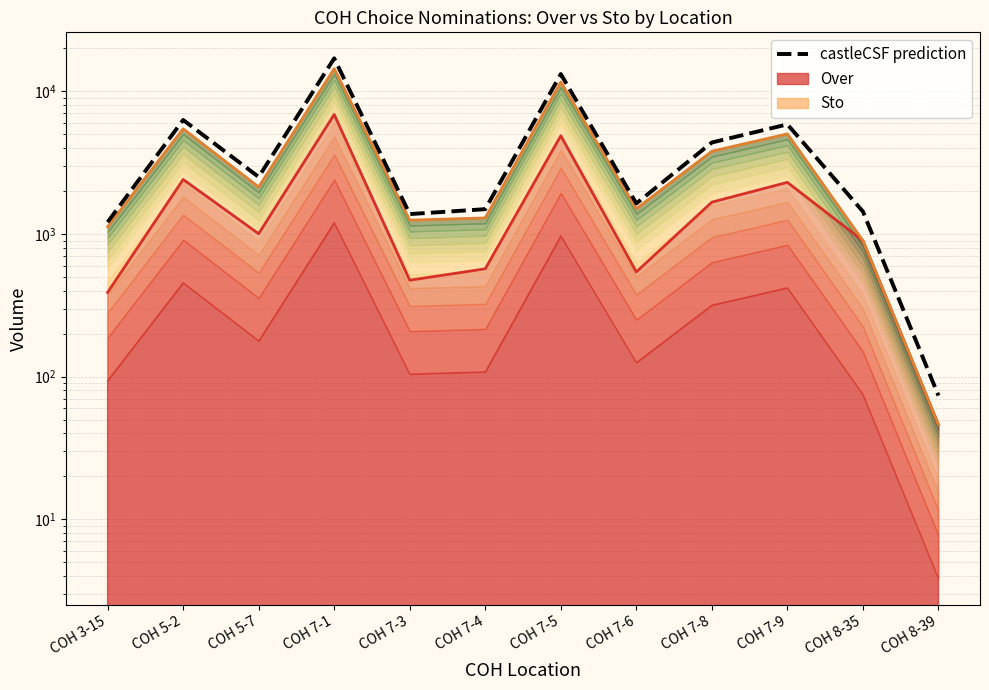

Reading left to right, list all the values displayed in this chart.

Over line: 389.0	2411.0	1004.0	6885.0	474.0	570.0	4885.0	542.0	1672.0	2301.0	898.0	46.0
Sto cumulative line: 1125.0	5466.0	2136.0	14422.0	1250.0	1296.0	11644.0	1505.0	3804.0	5035.0	898.0	46.0
castleCSF prediction: 1211.2	6301.6	2512.0	17045.6	1379.2	1492.8	13223.2	1637.6	4380.8	5868.8	1436.8	73.6